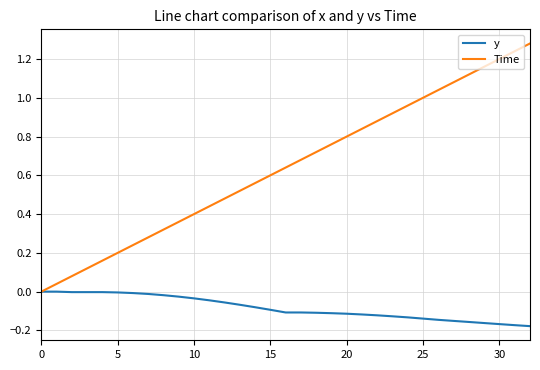

List the series in order of their overall mean, highest first.

Time, y